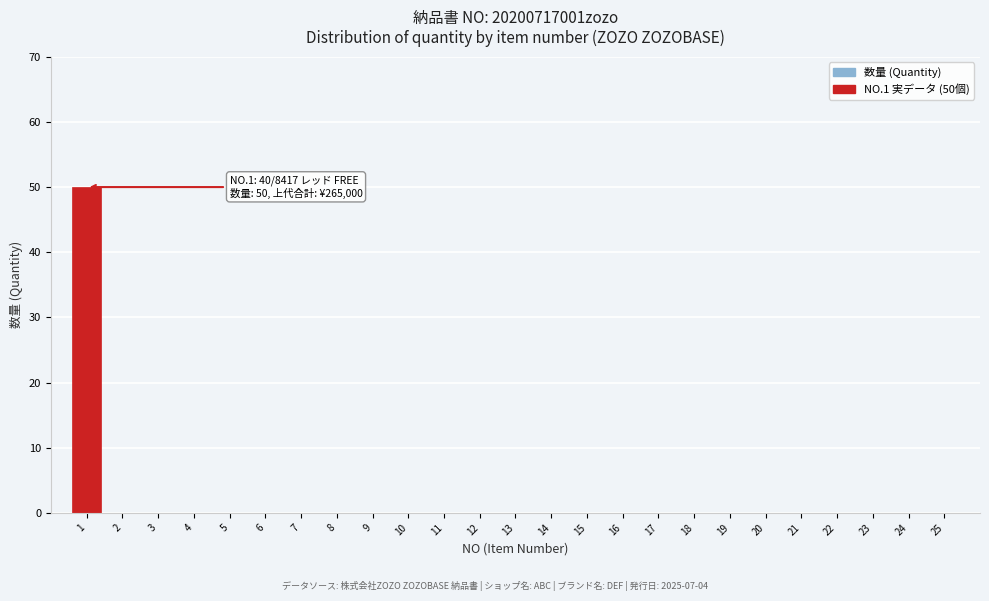

Reading left to right, what are all the values shown in this chart?

1=50	2=0	3=0	4=0	5=0	6=0	7=0	8=0	9=0	10=0	11=0	12=0	13=0	14=0	15=0	16=0	17=0	18=0	19=0	20=0	21=0	22=0	23=0	24=0	25=0